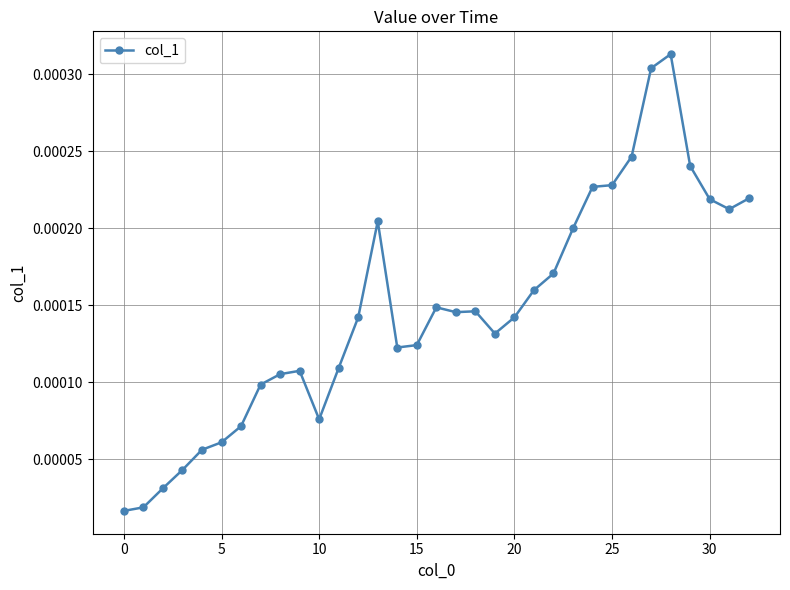

True or false: there are more than 0 points higher than both neighbors.

True